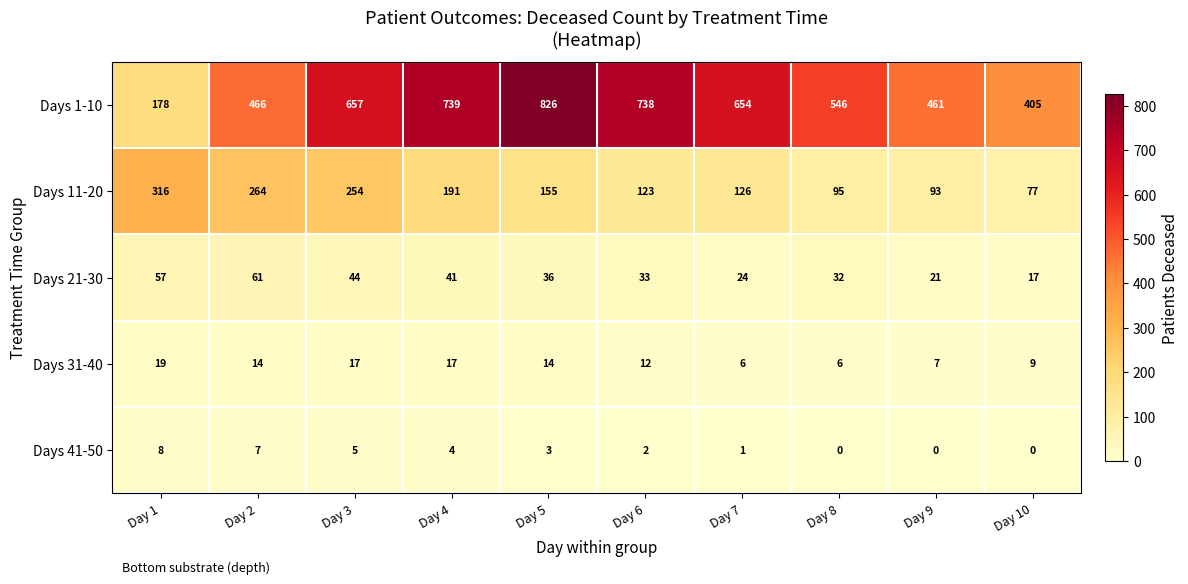

List the series in order of their peak value, highest first.

Days 1-10, Days 11-20, Days 21-30, Days 31-40, Days 41-50